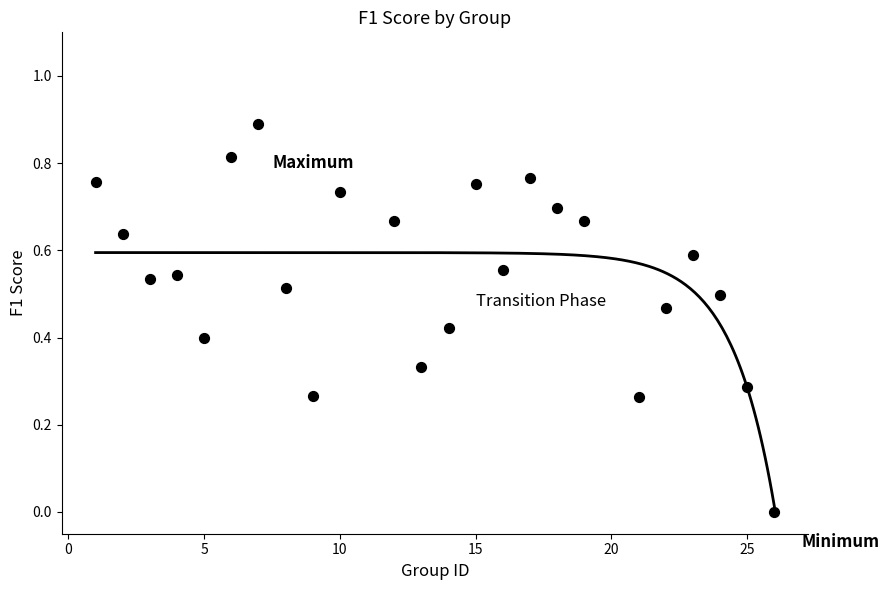

What is the range of Y values (max minus min)?

0.9